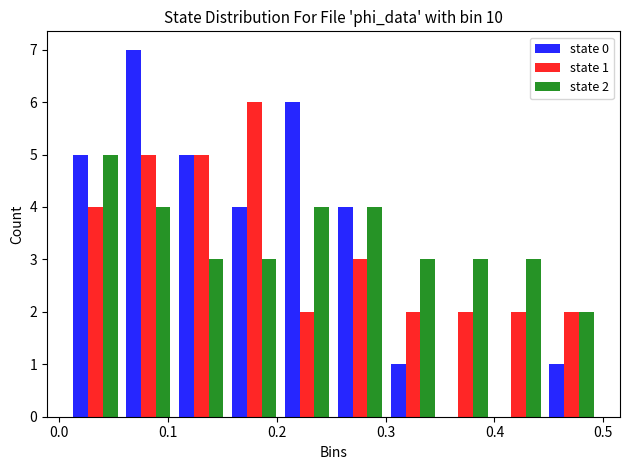

In the state 0 series, which range on the x-axis has the tallest bar?

0.06 to 0.11